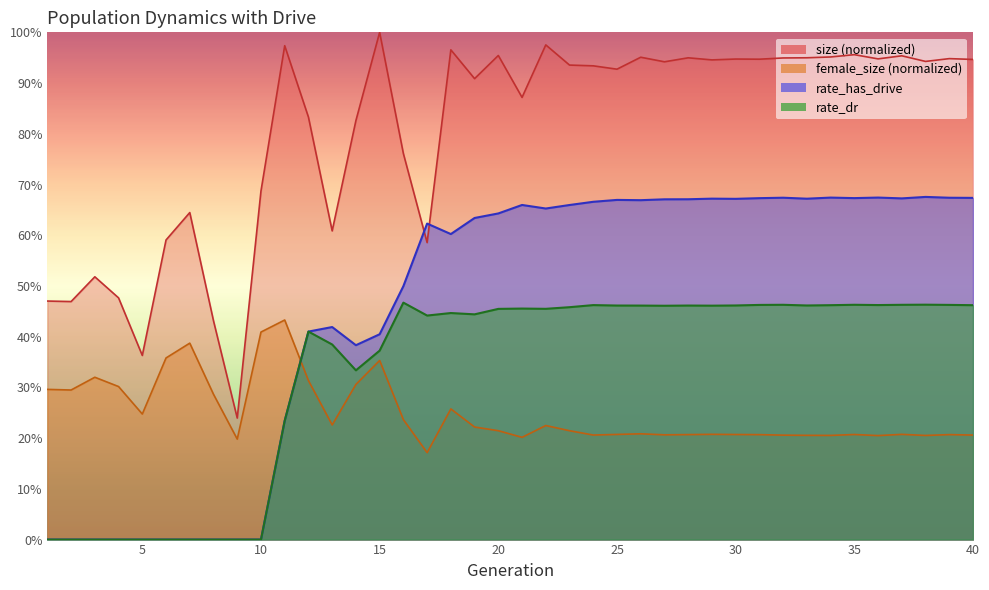

What value does the rate_dr series have at 39?

0.5